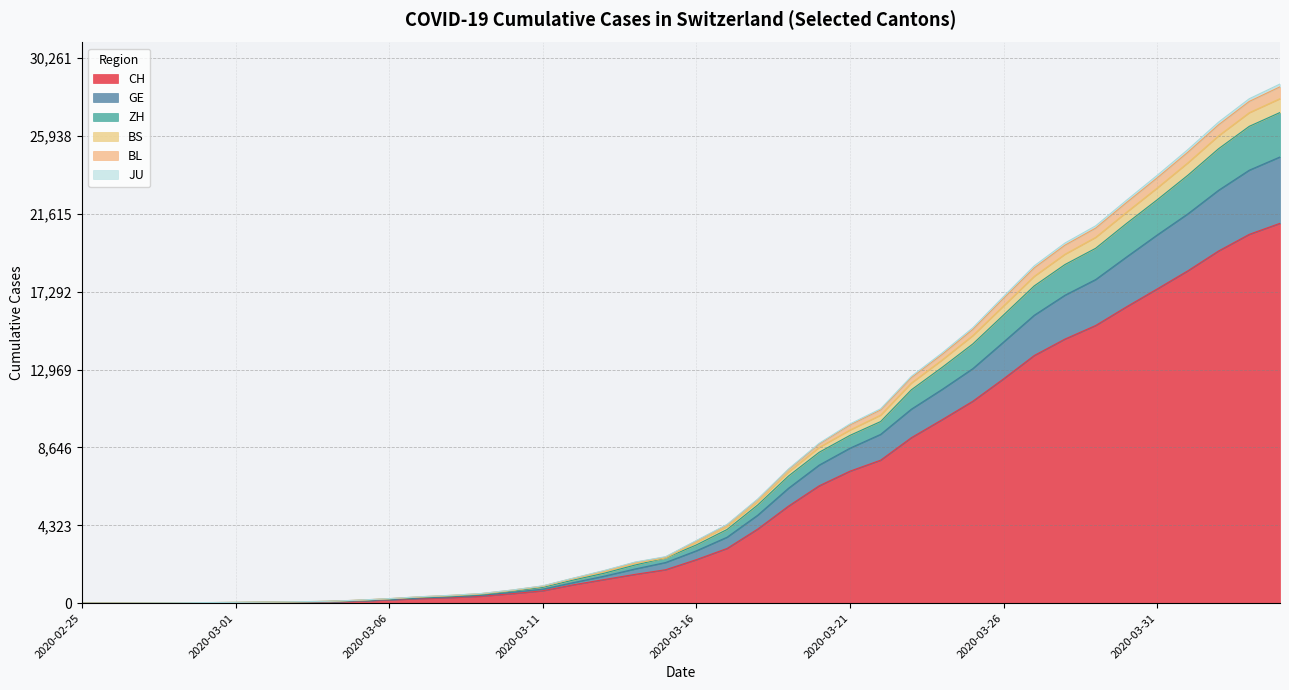

Count the number of categories in the chart.

40